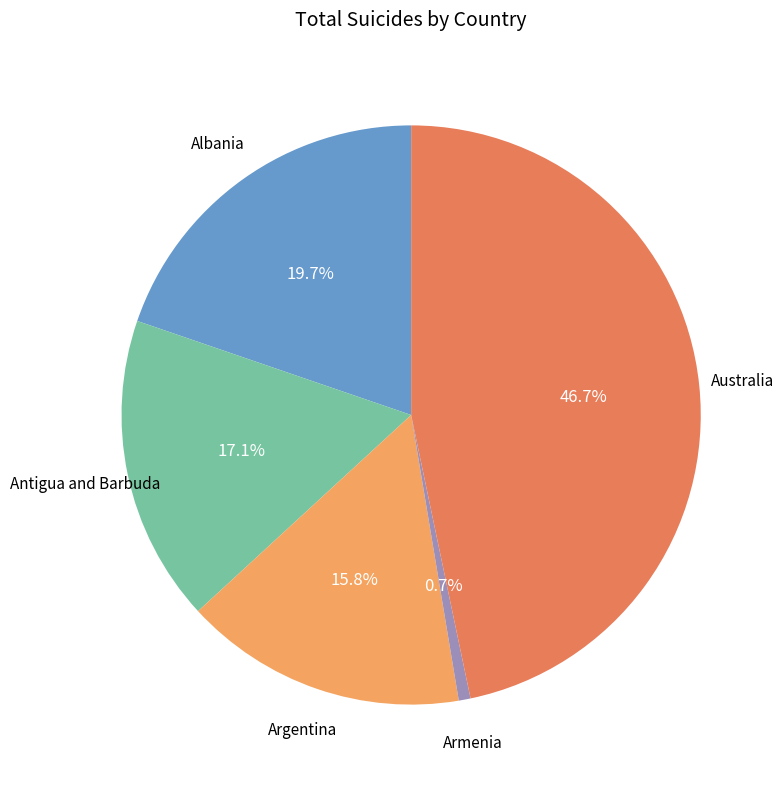

Does any single category account for the majority?

No